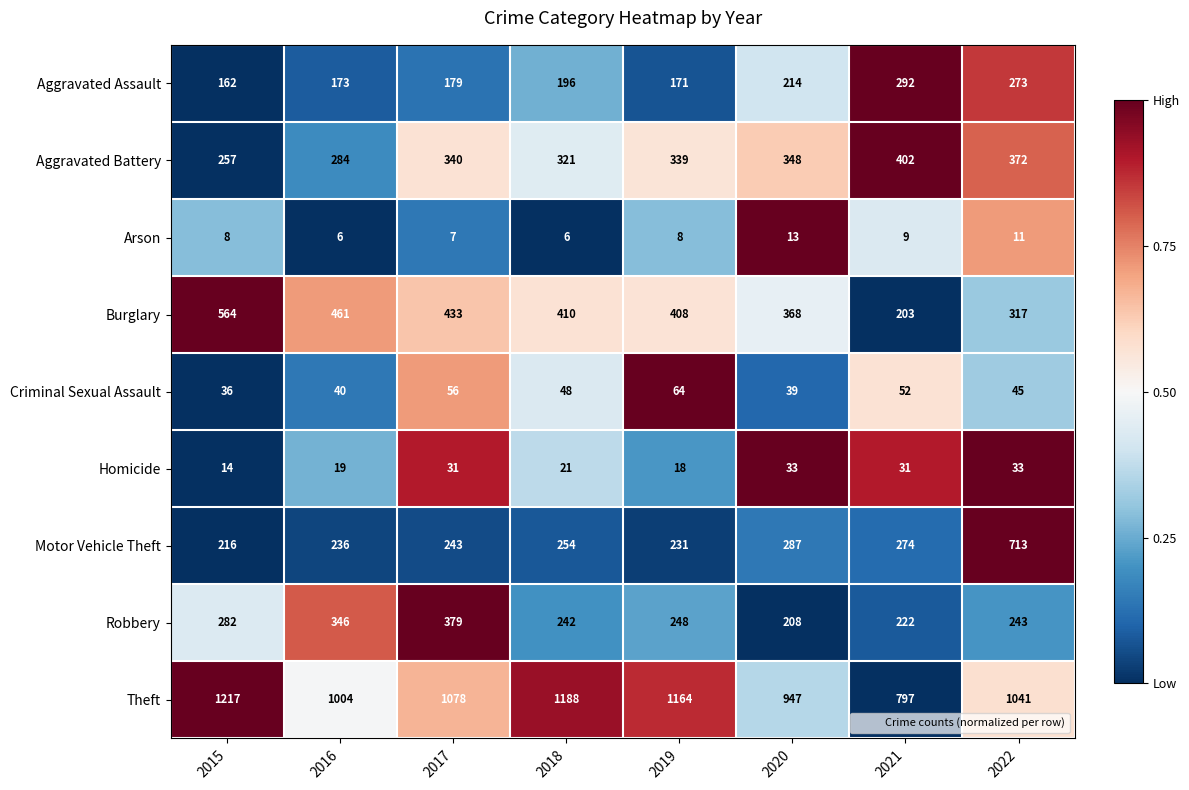

At which category is the sum across all series the highest?

2022